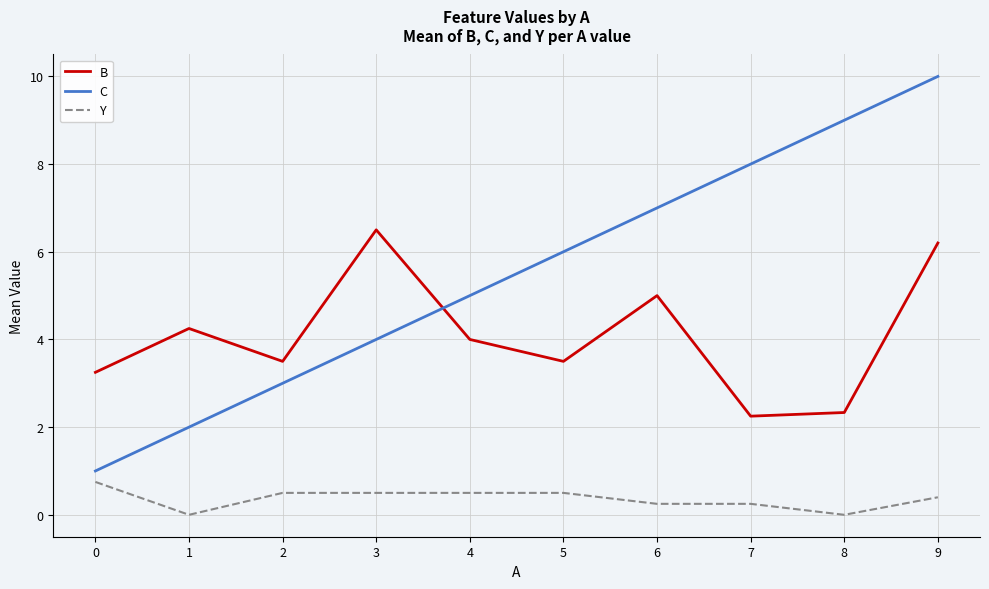

Rank the series at 9 from lowest to highest value.

Y, B, C